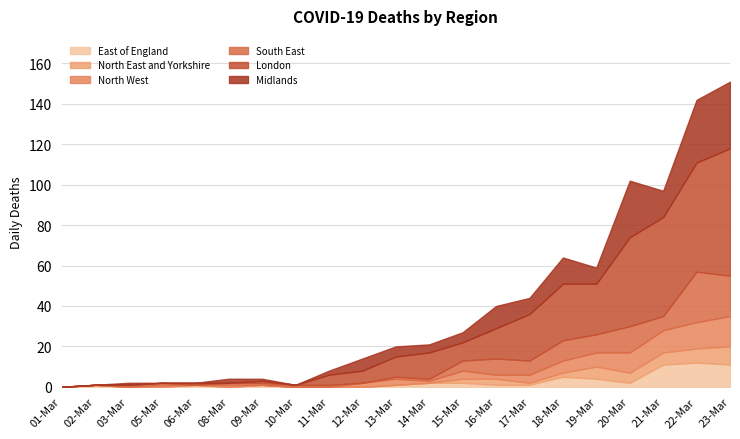

What is the average value of the South East series?

5